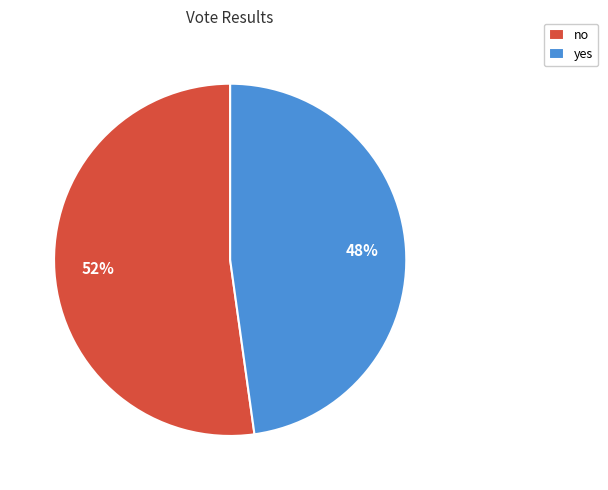

Between no and yes, which is larger?

no